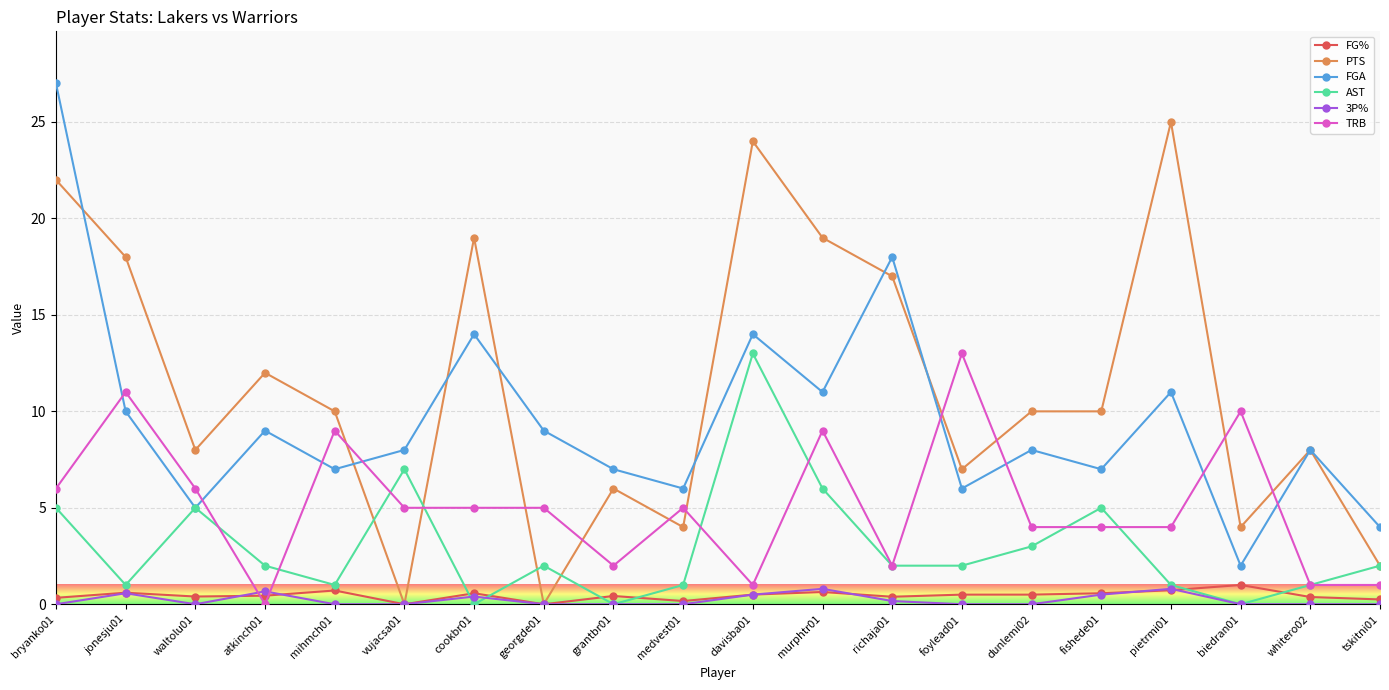

At which label does AST first exceed 2?

bryanko01